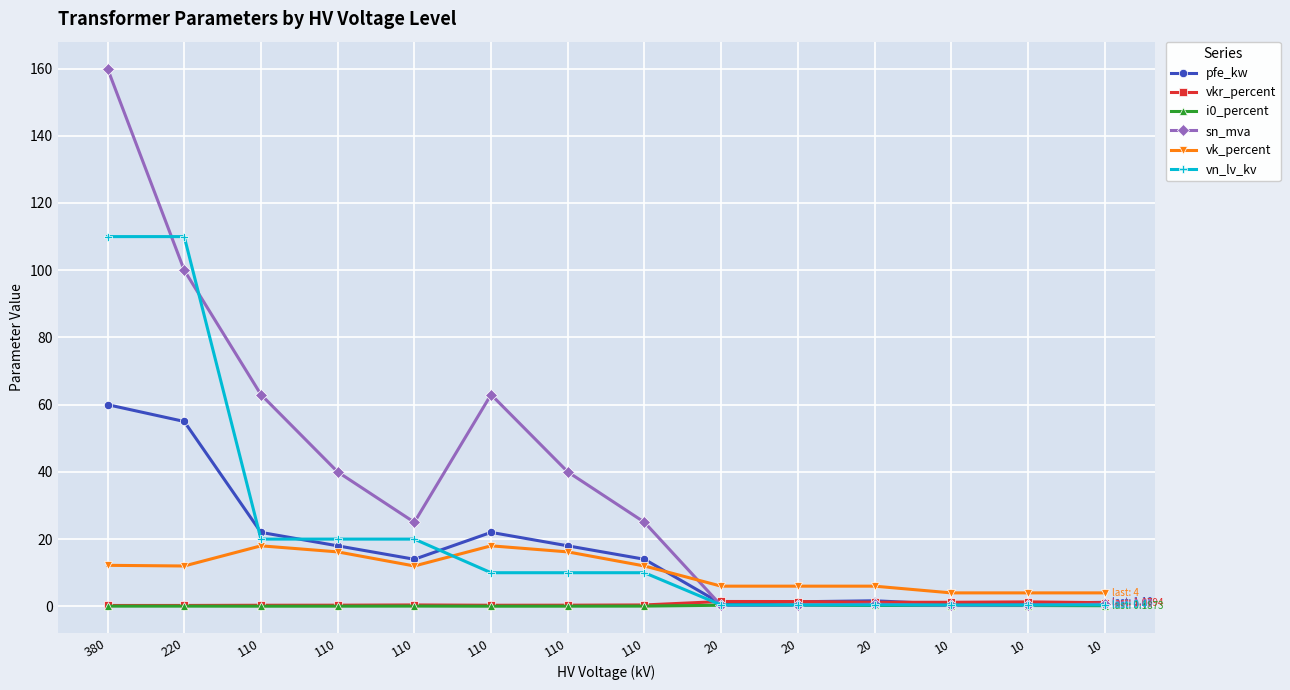

True or false: pfe_kw has more than 2 interior local peaks.

False